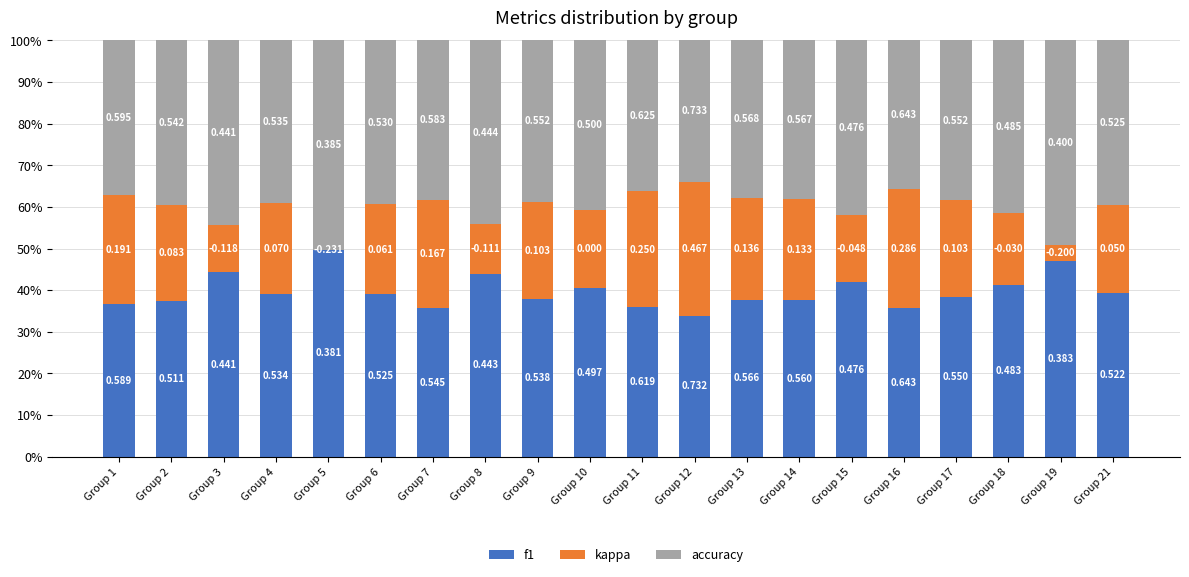

What are all the series names shown in the legend?

f1, kappa, accuracy